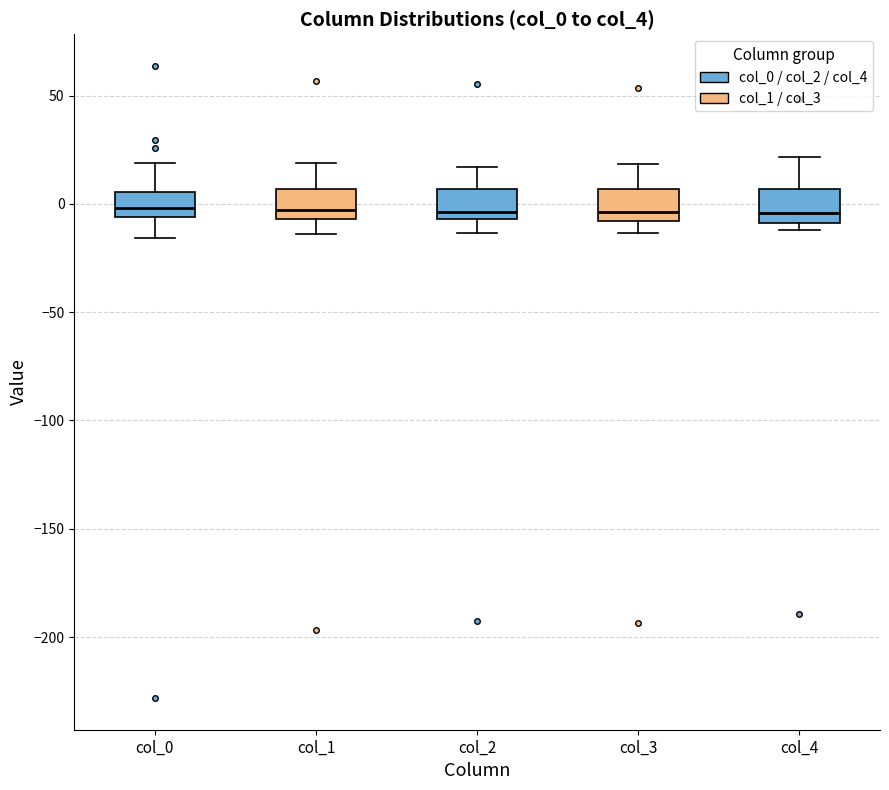

Reading left to right, transcribe this box plot: for each box, give where its median line is, the range the box spans, and where its two whiskers end, as read against the y-axis. The values are not printed on the chart, so give them approximately, as read against the axis.

col_0: median 0, box -5 to 5, whiskers -15 to 20
col_1: median -5 (just above the box's lower edge), box -5 to 5, whiskers -15 to 20
col_2: median -5 (just above the box's lower edge), box -5 to 5, whiskers -15 to 15
col_3: median -5, box -10 to 5, whiskers -15 to 20
col_4: median -5, box -10 to 5, whiskers -10 (just below the box's lower edge) to 20